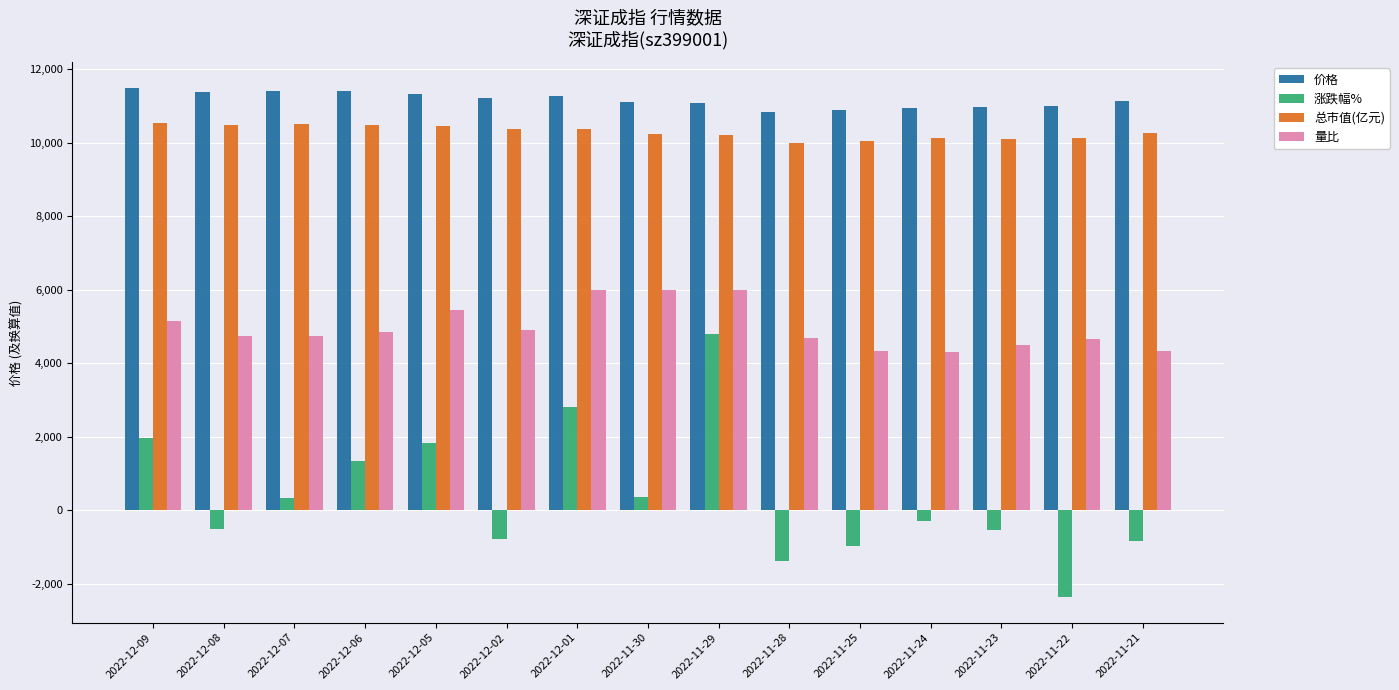

Rank the series by their maximum value, from highest to lowest.

价格, 总市值(亿元), 量比, 涨跌幅%